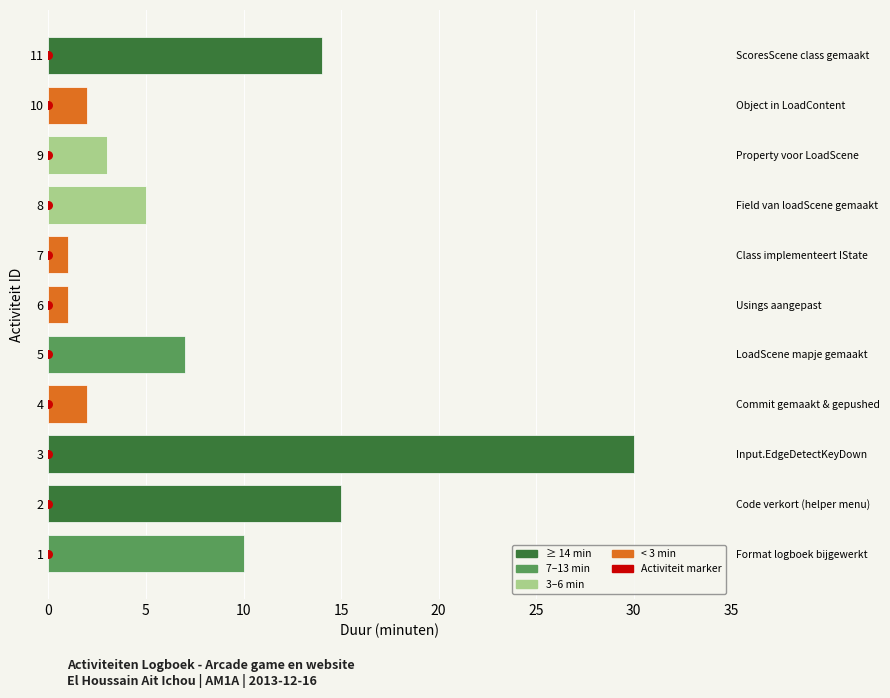

Which series reaches the minimum Y coordinate?

Activiteit